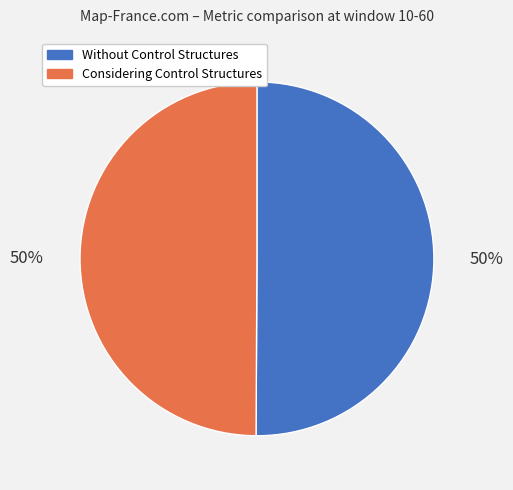

Is it true that Without Control Structures is 50% of the pie?

True